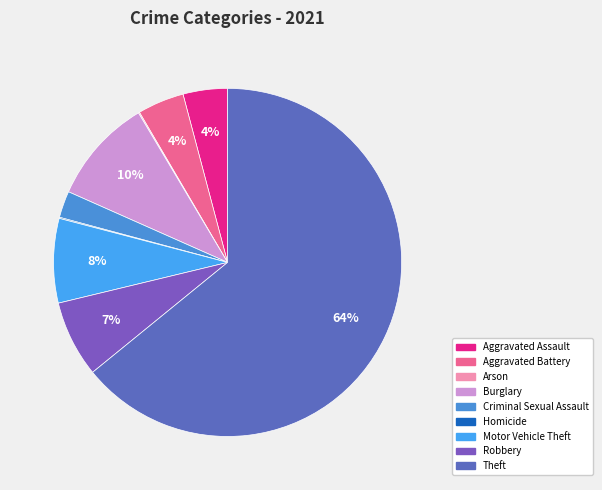

To the nearest percent, what is the difference between the largest and smallest slice percentages?

64%